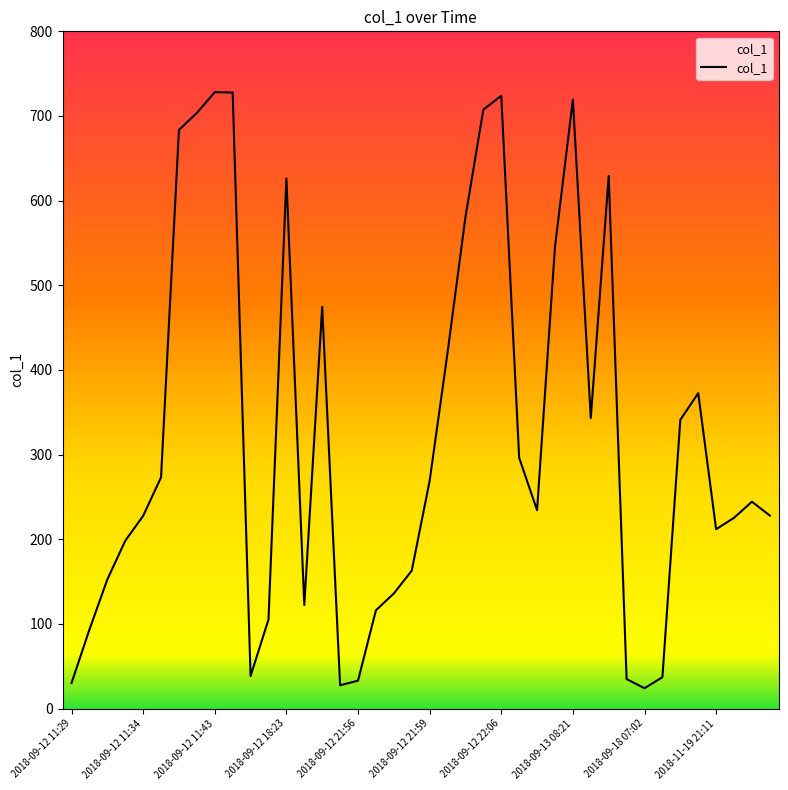

What is the smallest value displayed?

24.1